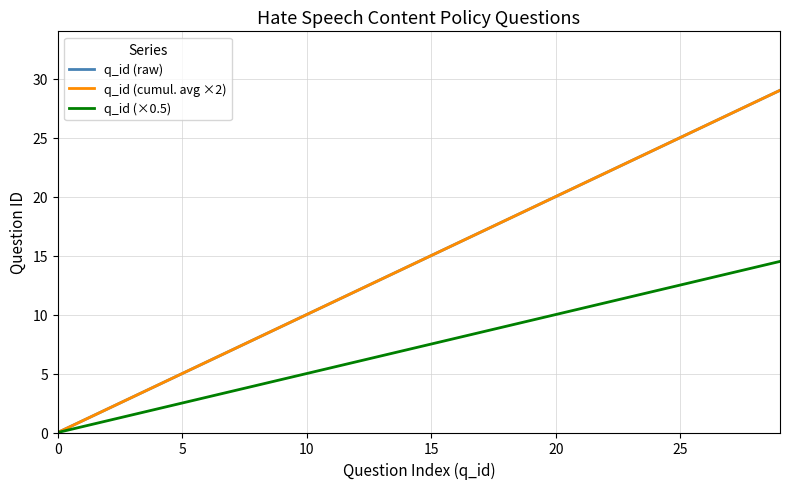

Does the chart have visible grid lines?

Yes